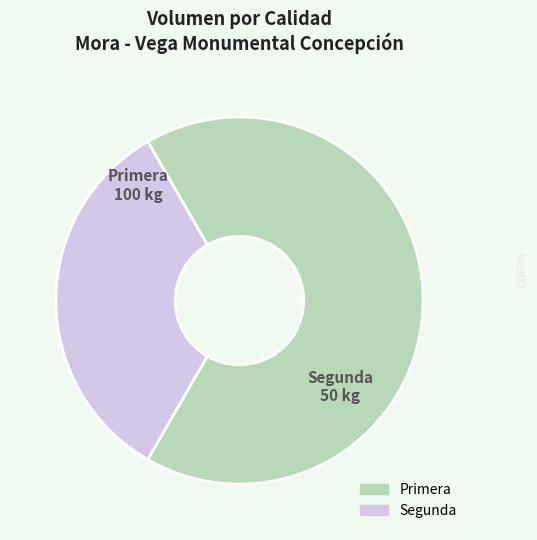

True or false: Segunda accounts for 24% of the total.

False